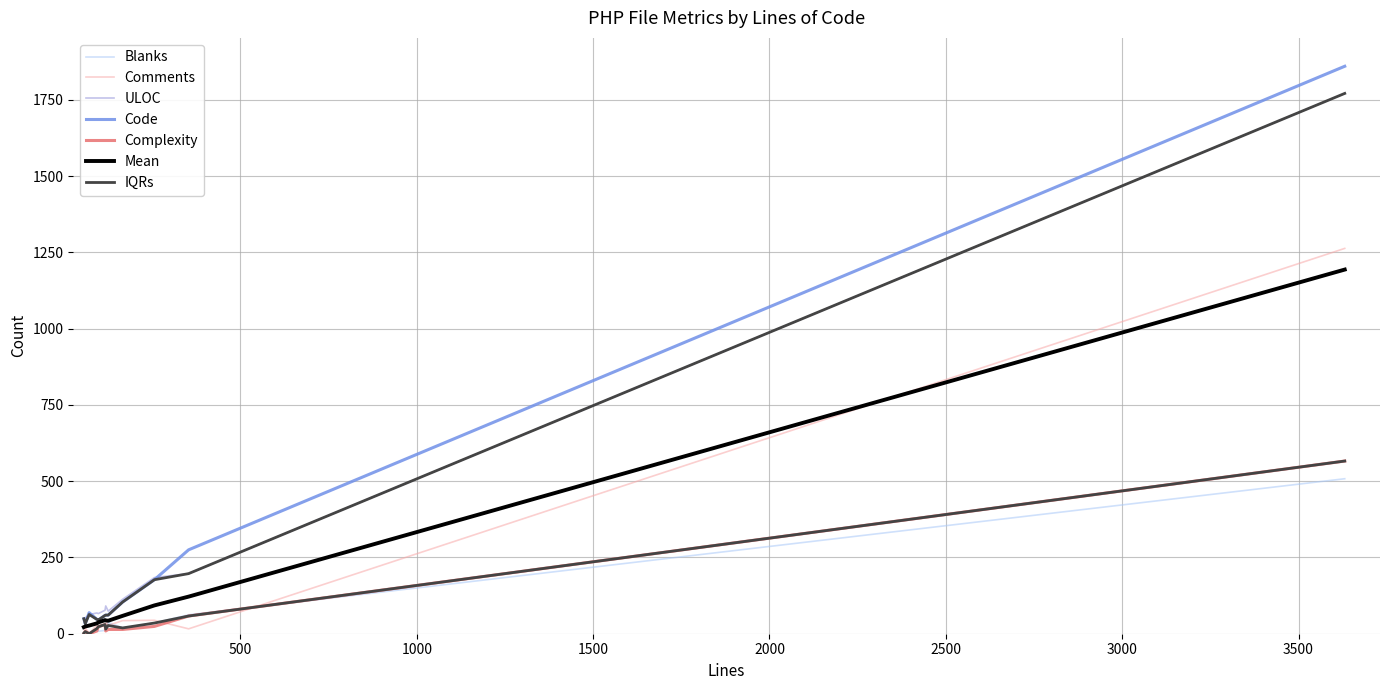

True or false: Blanks and ULOC cross at least once.

False